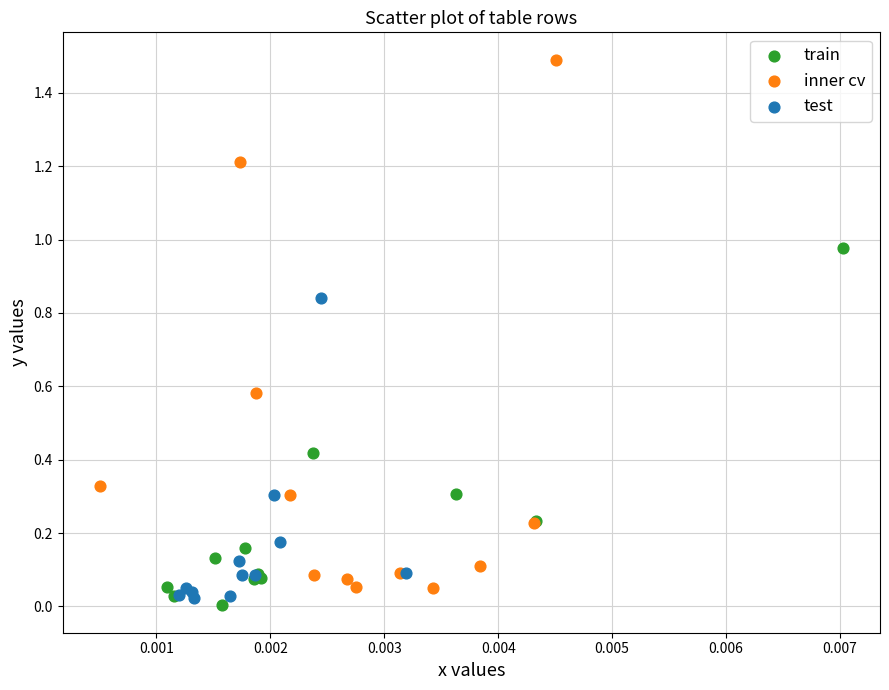

Which series contains the highest Y value?

inner cv